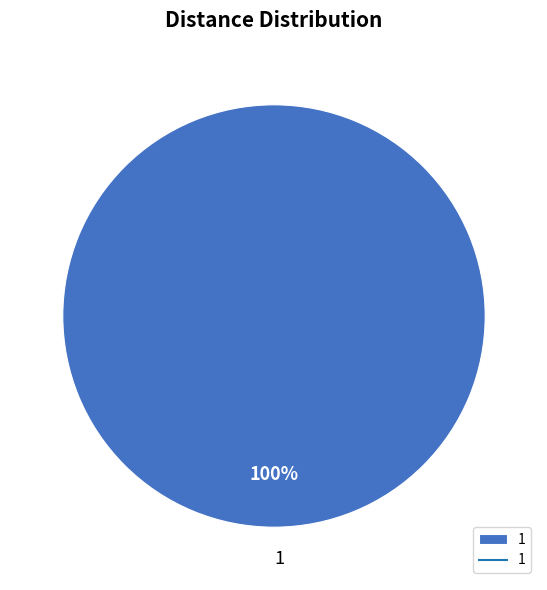

What percentage is the 1 slice, to the nearest percent?

100%